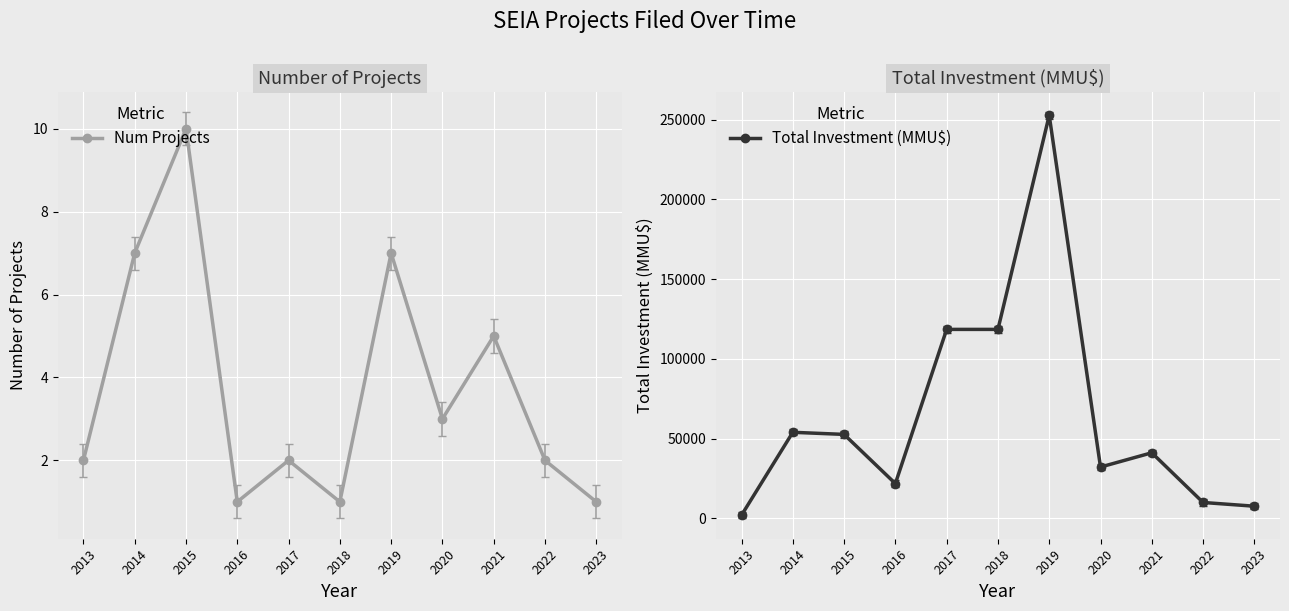

Count the number of data series in this chart.

2